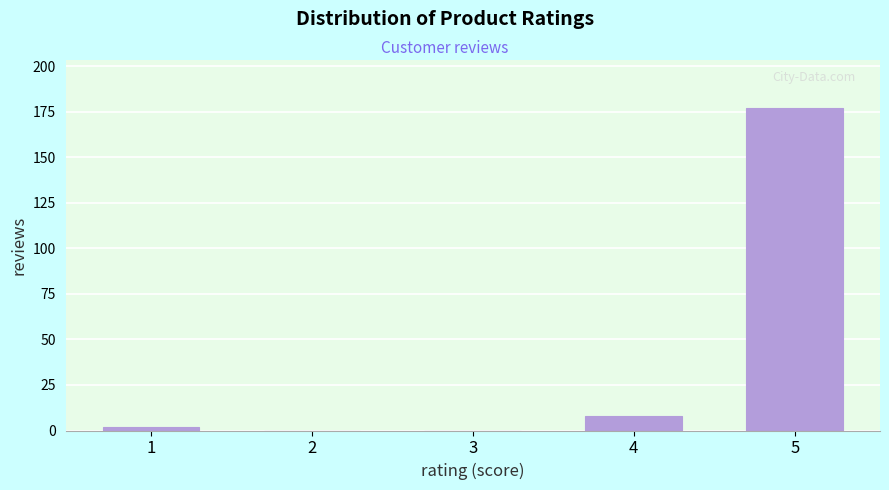

Reading left to right, list all the values displayed in this chart.

1=2	2=0	3=0	4=8	5=177